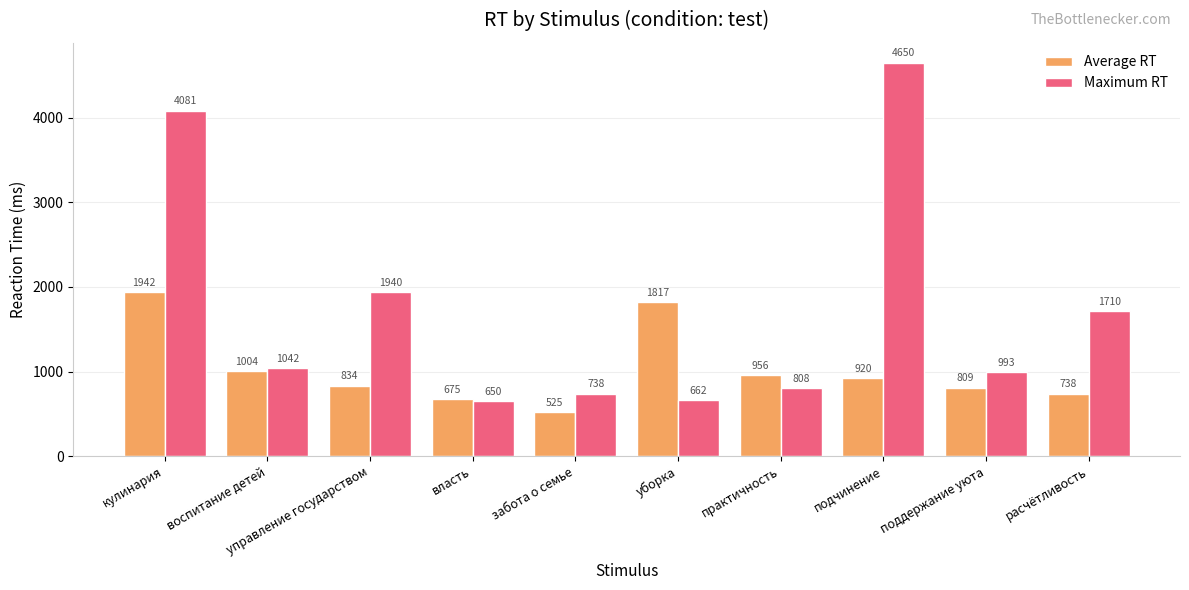

At расчётливость, list the series in order from largest to smallest.

Maximum RT, Average RT